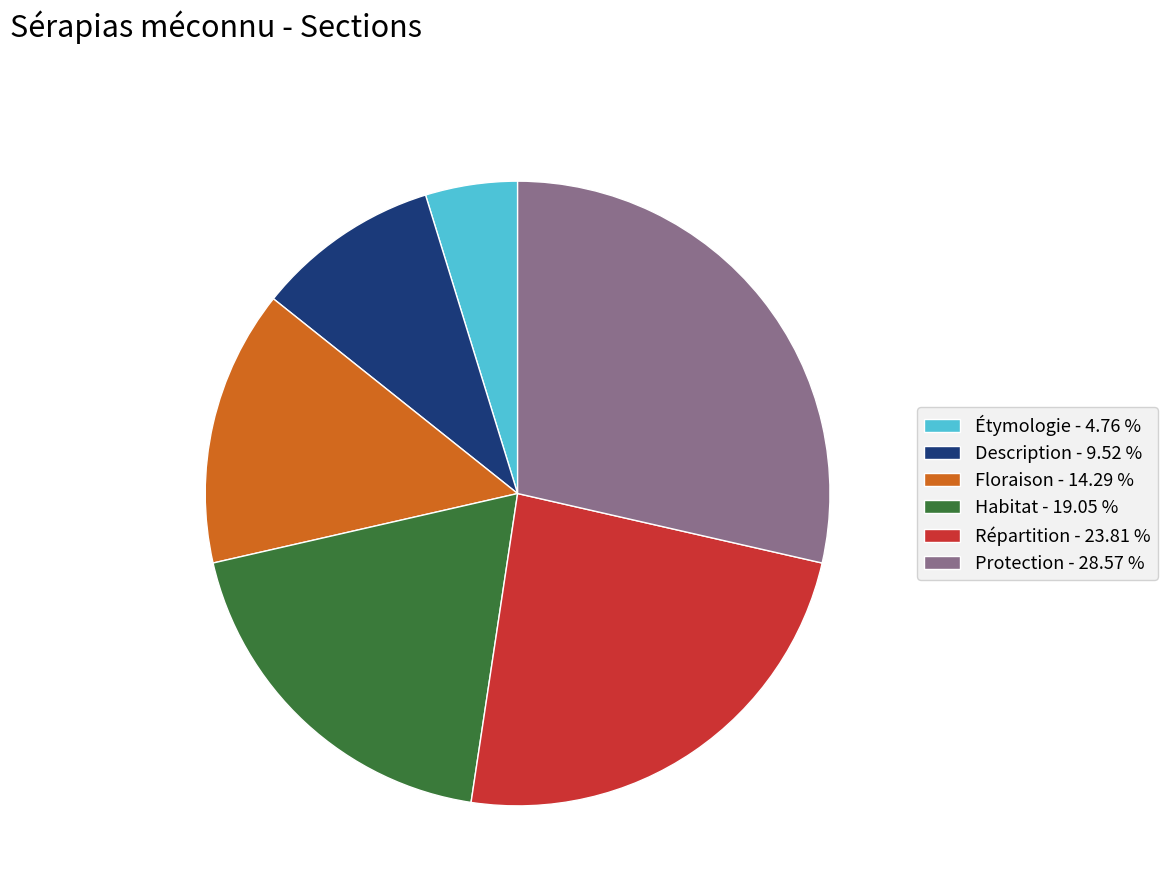

Is there a majority slice in this chart?

No